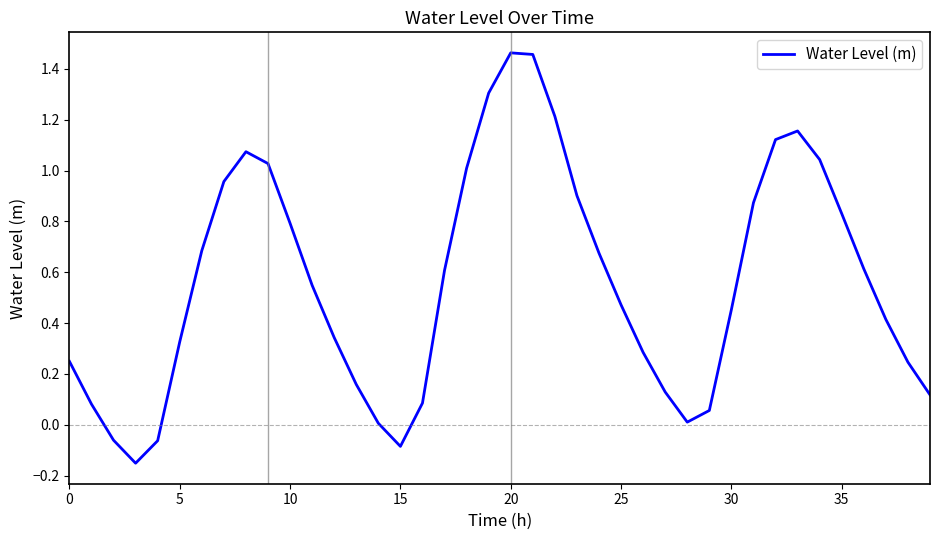

What is the difference between the maximum and minimum values?

1.6